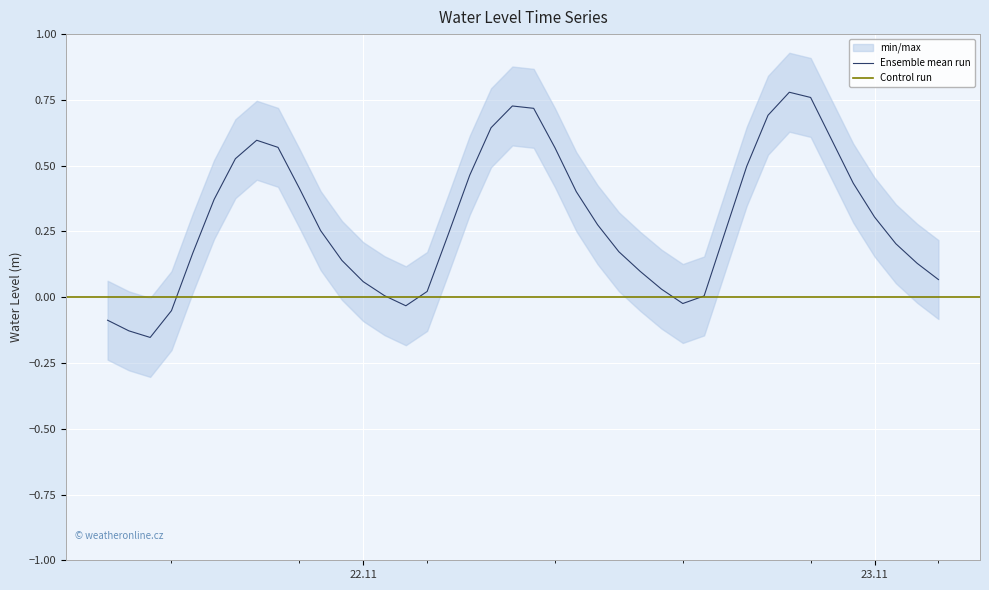

Reading right to left, list all the values displayed in this chart.

0.1	0.1	0.2	0.3	0.4	0.6	0.8	0.8	0.7	0.5	0.3	0.0	-0.0	0.0	0.1	0.2	0.3	0.4	0.6	0.7	0.7	0.6	0.5	0.2	0.0	-0.0	0.0	0.1	0.1	0.3	0.4	0.6	0.6	0.5	0.4	0.2	-0.1	-0.2	-0.1	-0.1